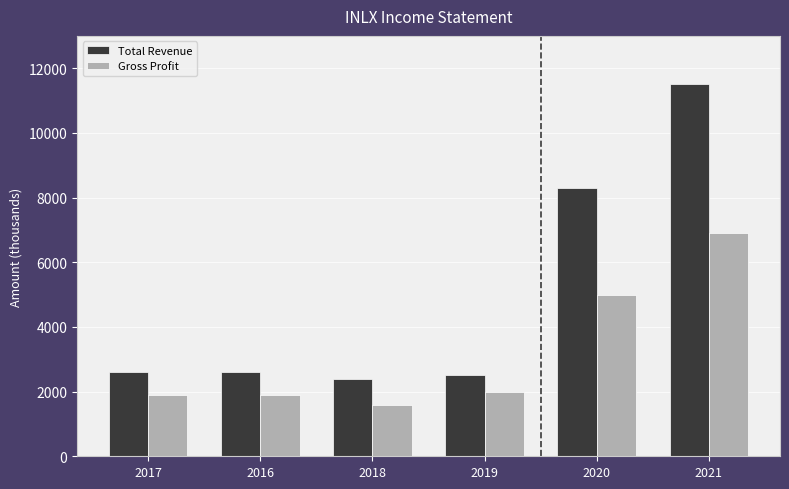

How many values in the Gross Profit series are below 2000?

3